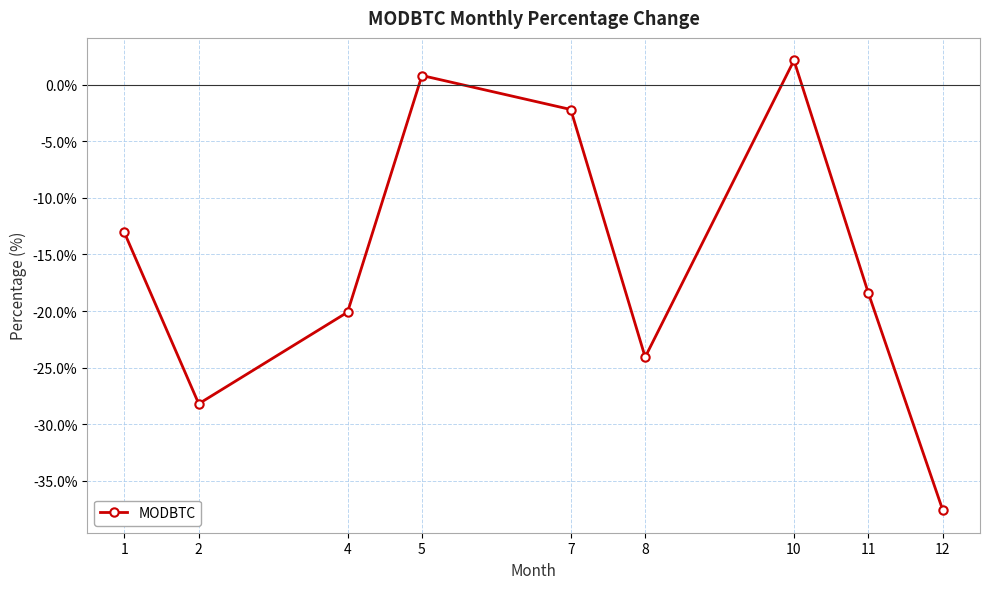

What is the sum of the values at 10 and 1?

-10.9